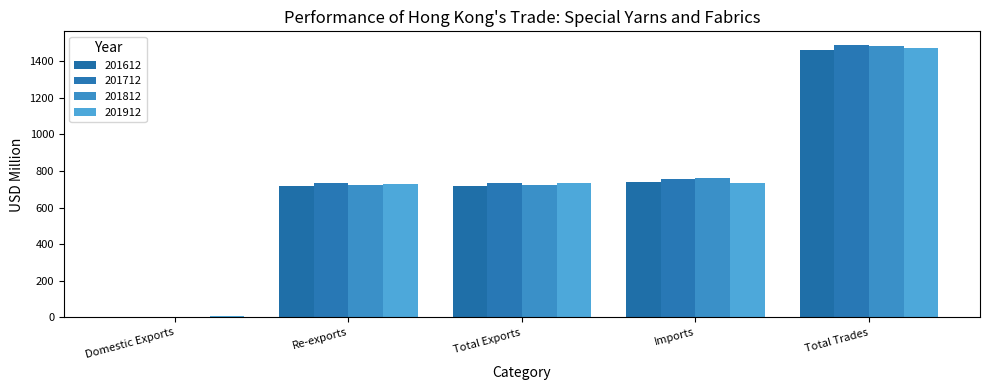

At which category is the sum across all series the highest?

Total Trades